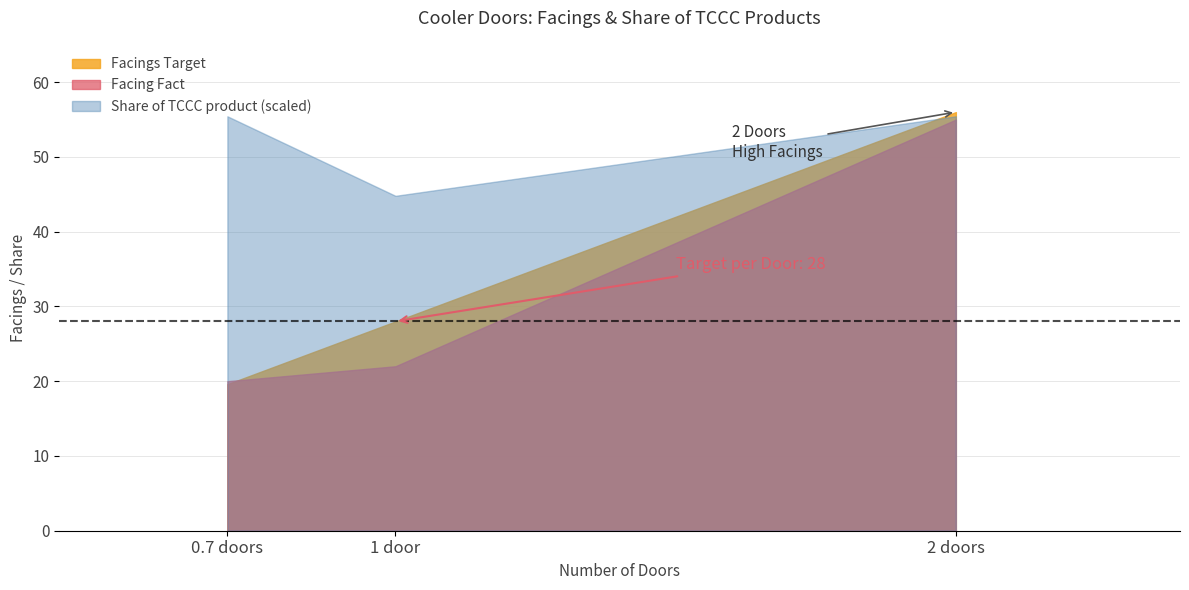

Rank the categories by Facings Target value from highest to lowest.

2 doors, 1 door, 0.7 doors